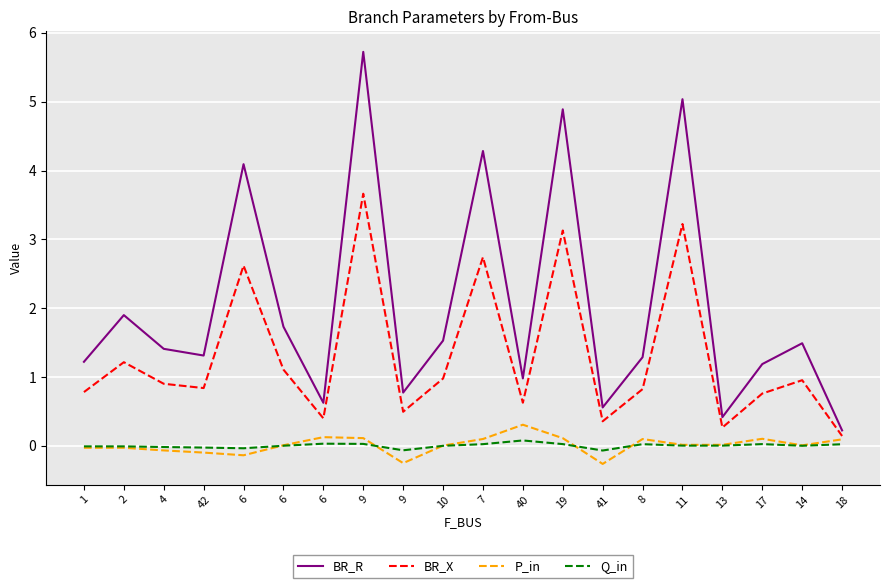

The value of BR_R at 4 is 1.4. True or false?

True